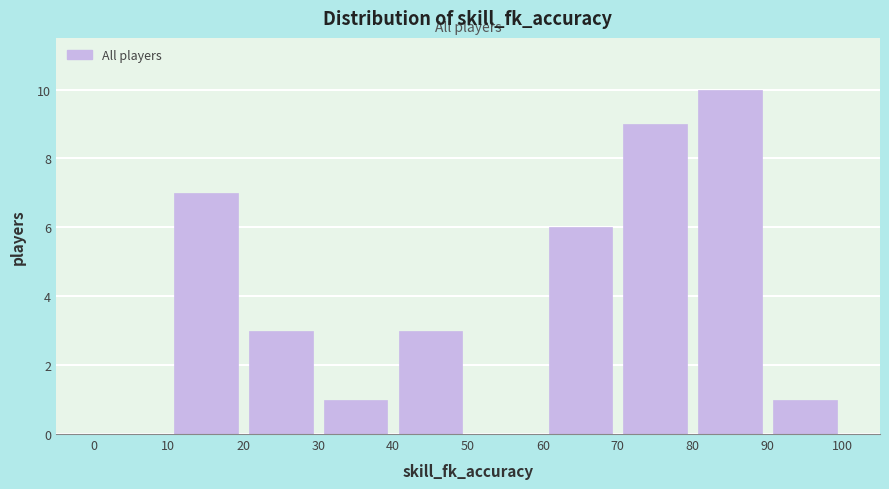

Reading left to right, transcribe this chart: for each bar, give the range it covers on the x-axis and its height. The values are not printed on the chart, so give them approximately, as read against the axis.

0 to 10: 0
10 to 20: 7
20 to 30: 3
30 to 40: 1
40 to 50: 3
50 to 60: 0
60 to 70: 6
70 to 80: 9
80 to 90: 10
90 to 100: 1